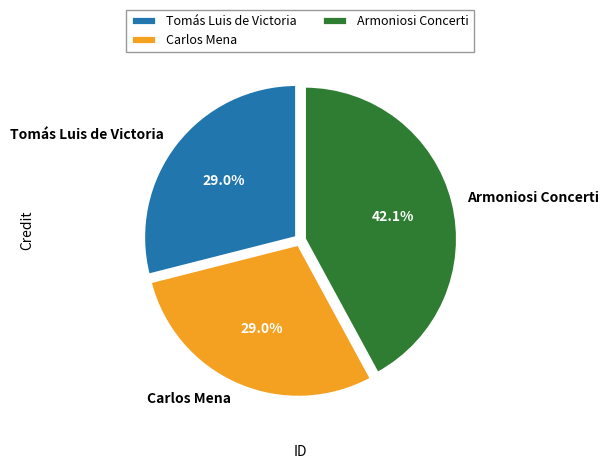

Which category has the biggest portion of the pie?

Armoniosi Concerti